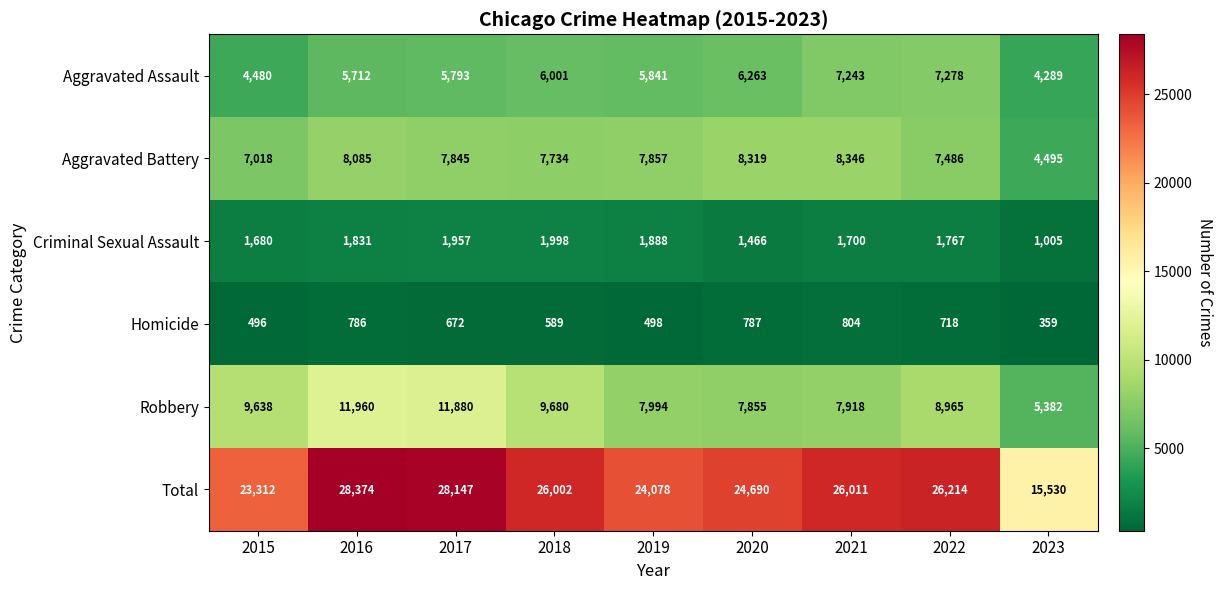

Rank the series at 2015 from highest to lowest value.

Total, Robbery, Aggravated Battery, Aggravated Assault, Criminal Sexual Assault, Homicide